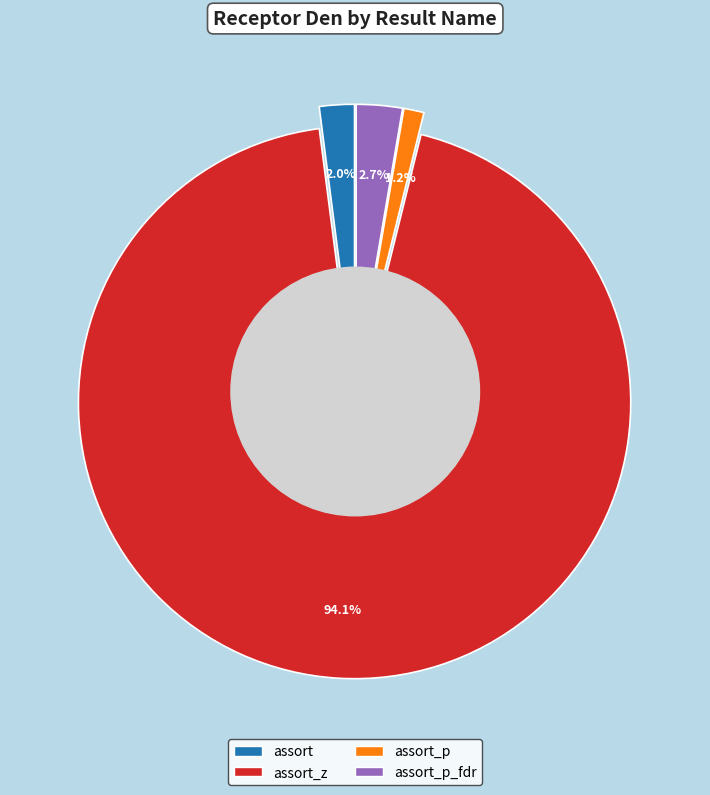

What is the total percentage of assort_p_fdr and assort_z?

96.8%